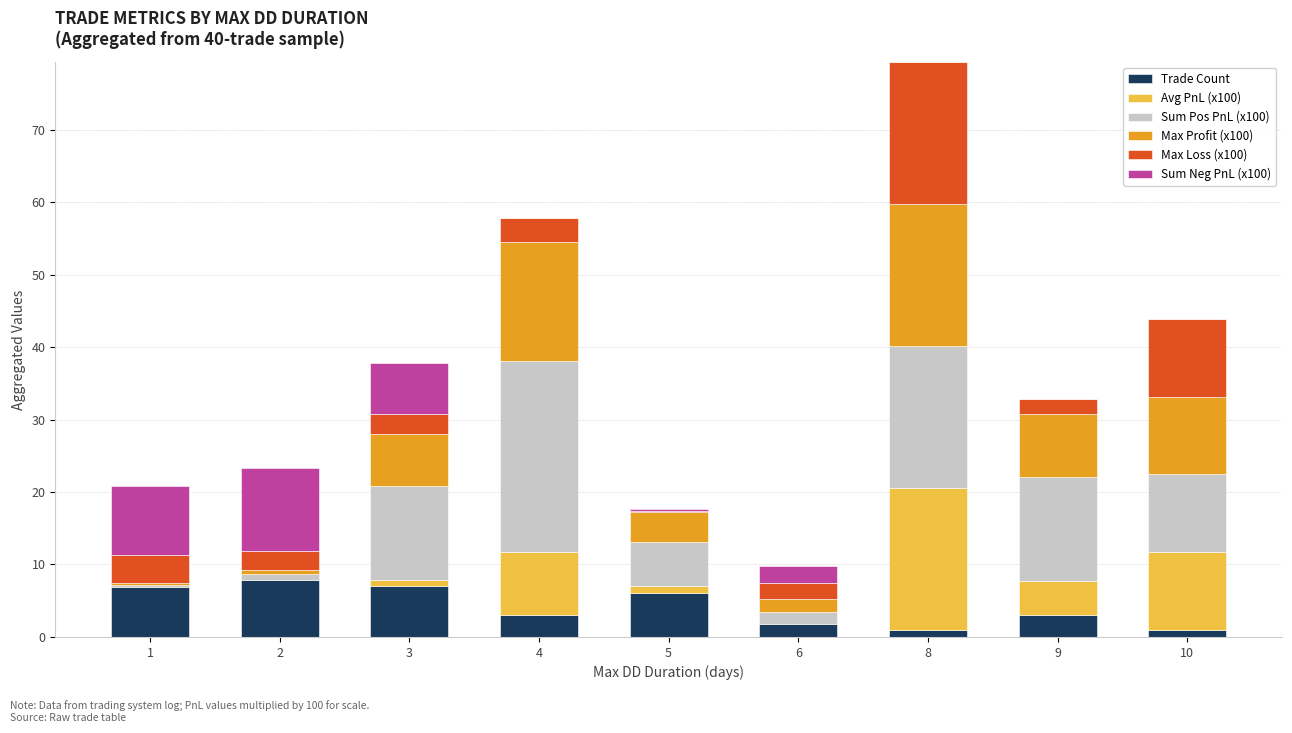

How many data points in Trade Count are above 3?

4